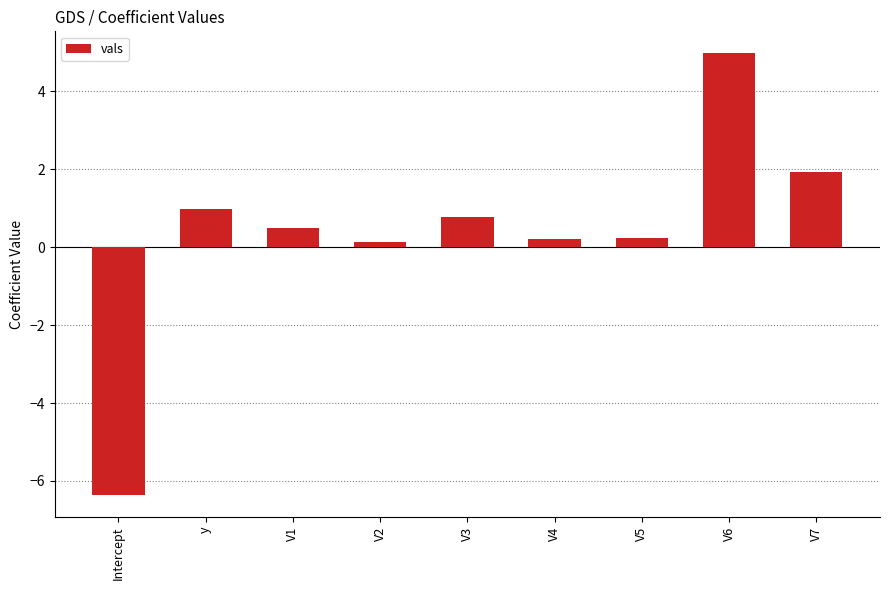

Where does the data first go above 0?

y